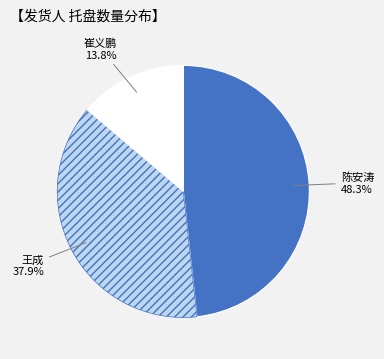

Does 王成 represent more than half of the total?

No